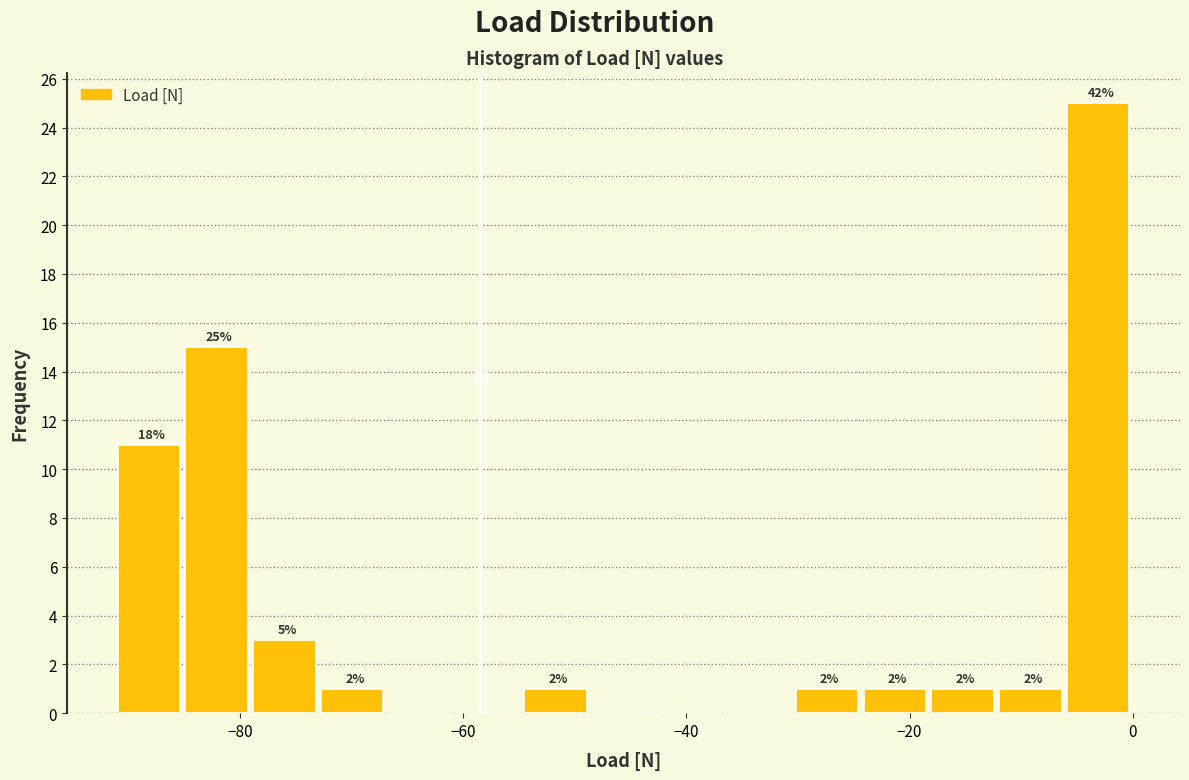

Read against the x-axis, roughly where is the centre of the tallest bar?

-4